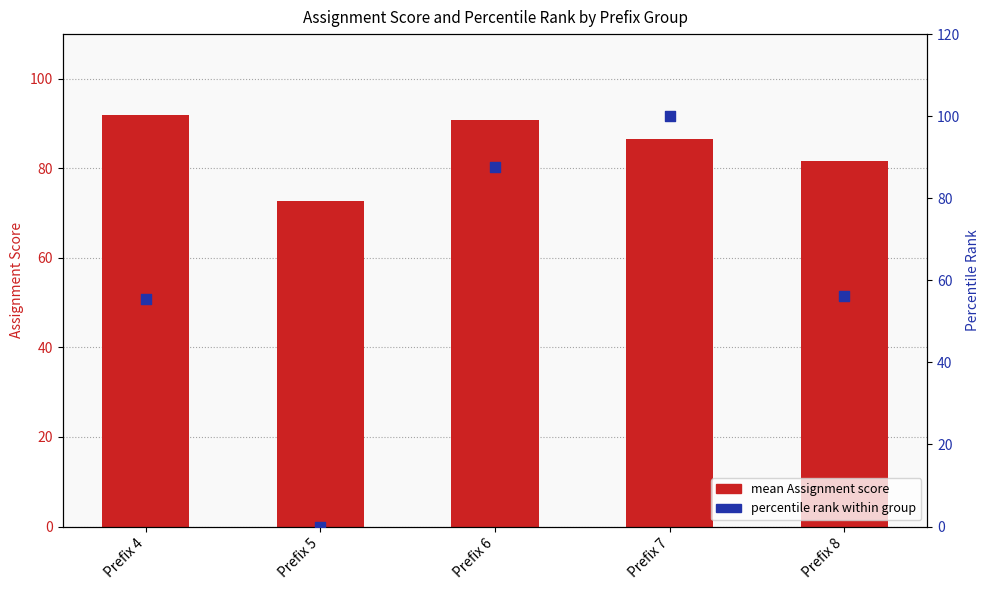

Which series has the widest spread of Y values?

percentile rank within group